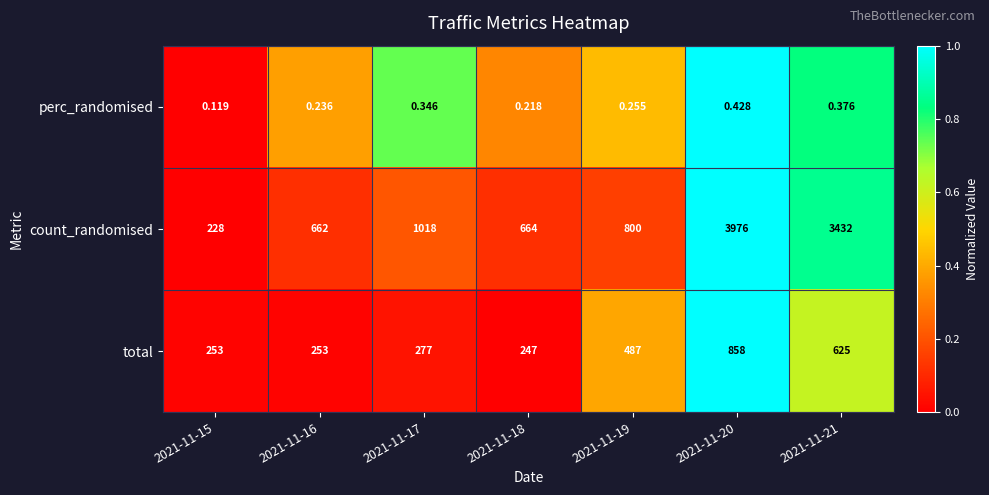

Which series has the largest range (max minus min)?

count_randomised